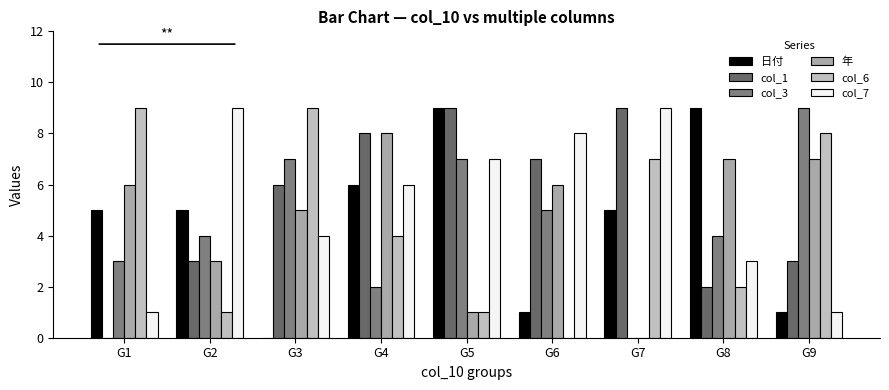

Between G1 and G2, which series saw the biggest shift?

col_6